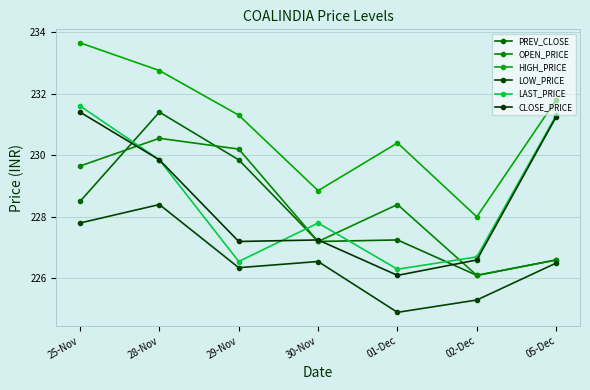

What is the approximate value of LOW_PRICE at 05-Dec?

226.5